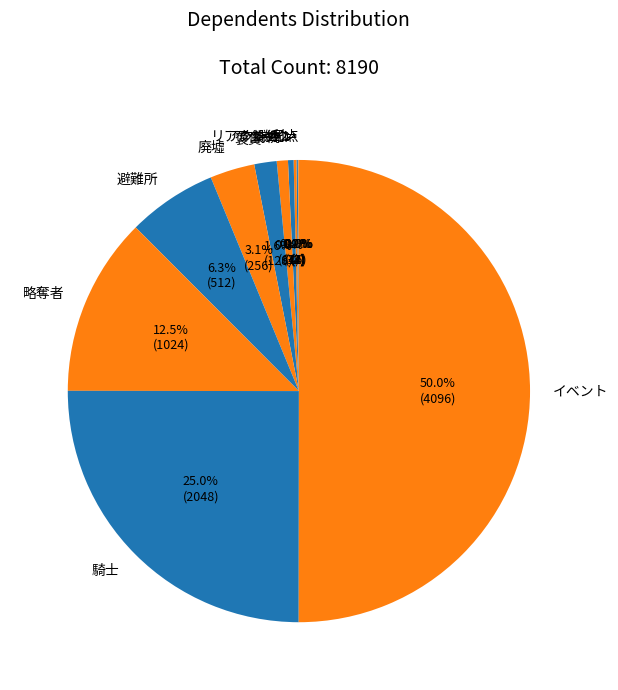

Which slice is the largest?

イベント